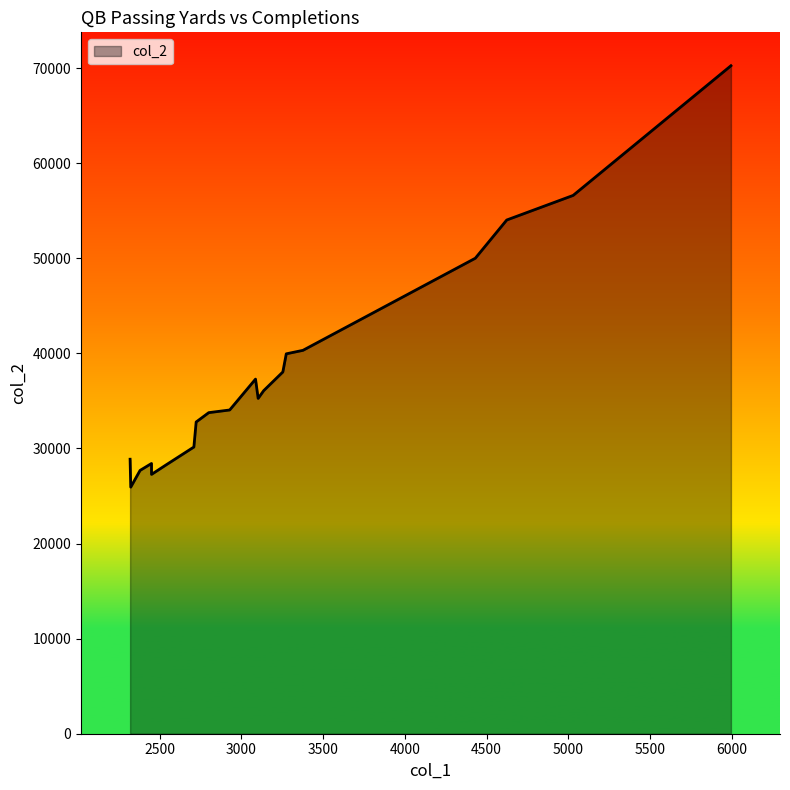

What is the sum of the values at 2320 and 3137?

64940